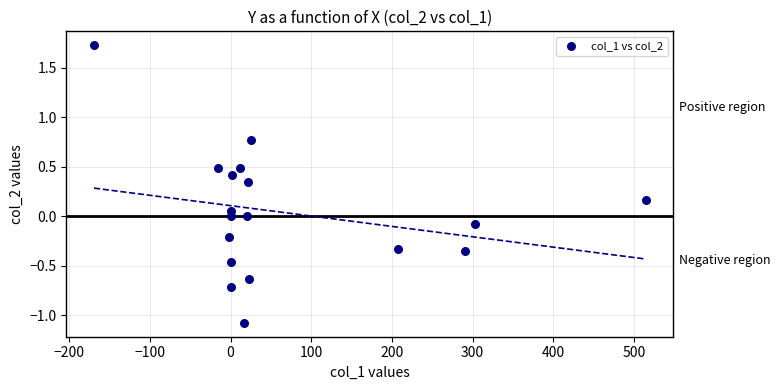

What is the range of X values (max minus min)?

684.1